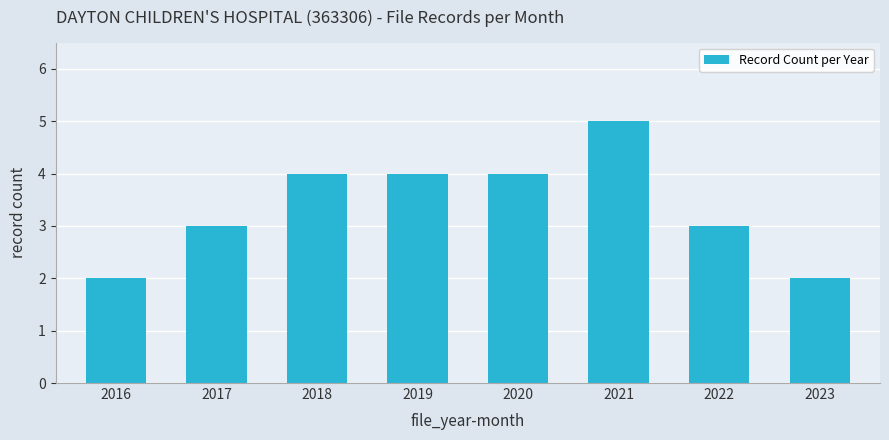

Is it true that the value at 2023 is 2?

True